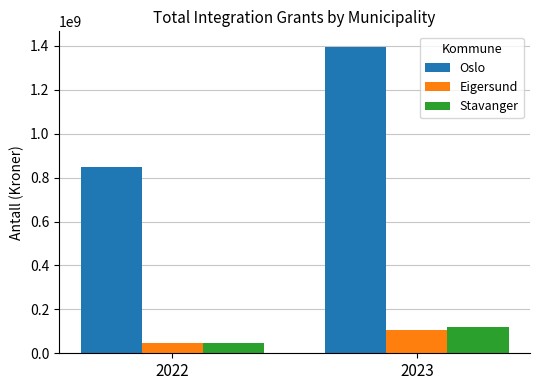

True or false: Eigersund has a value of 47125702.0 at 2022.

True